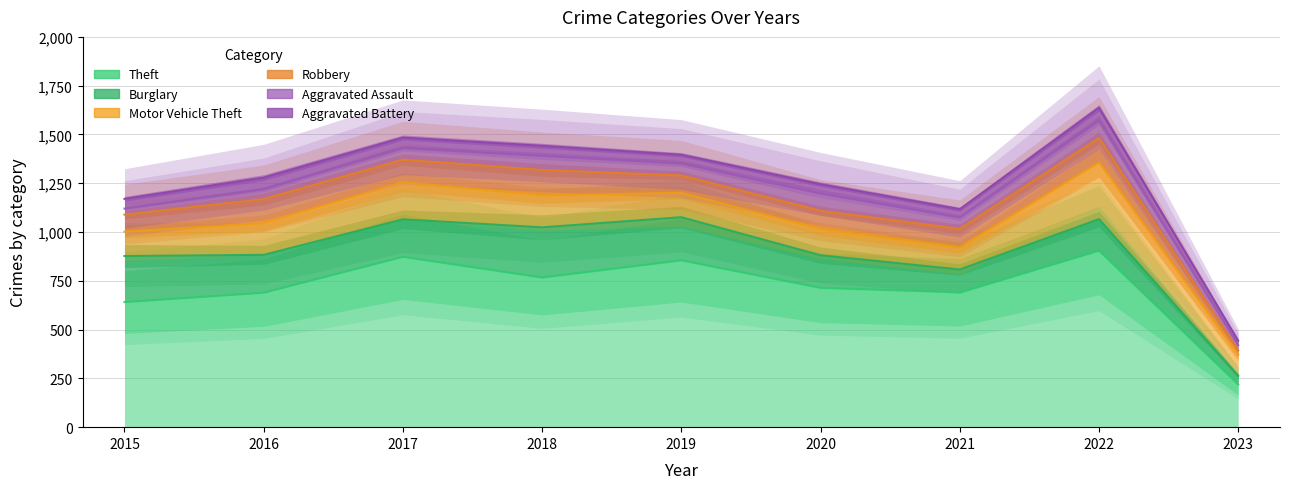

What is the difference between the maximum and minimum values in the Theft series?

686